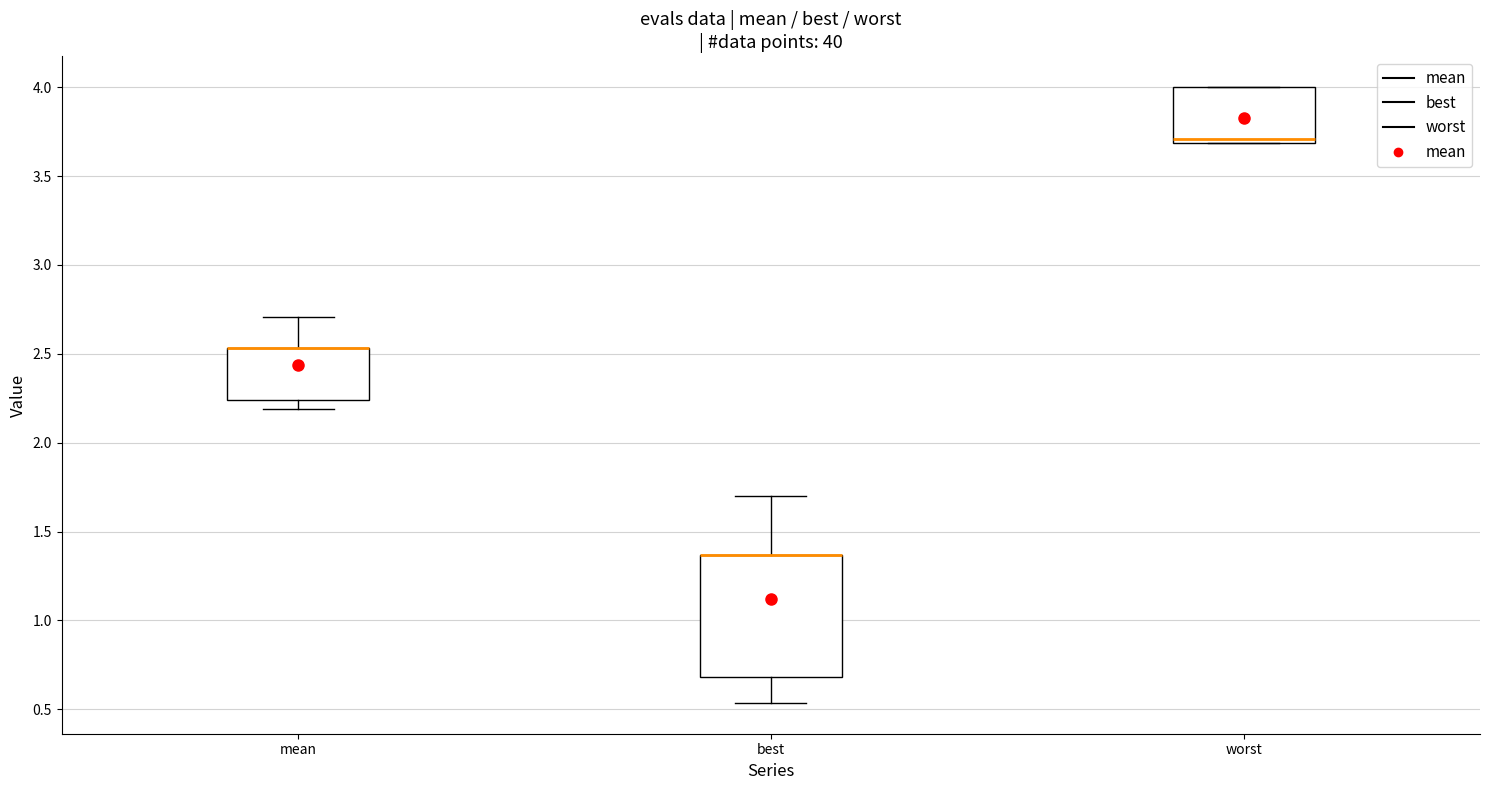

Which box is the tallest, from its lower edge to its upper edge?

best